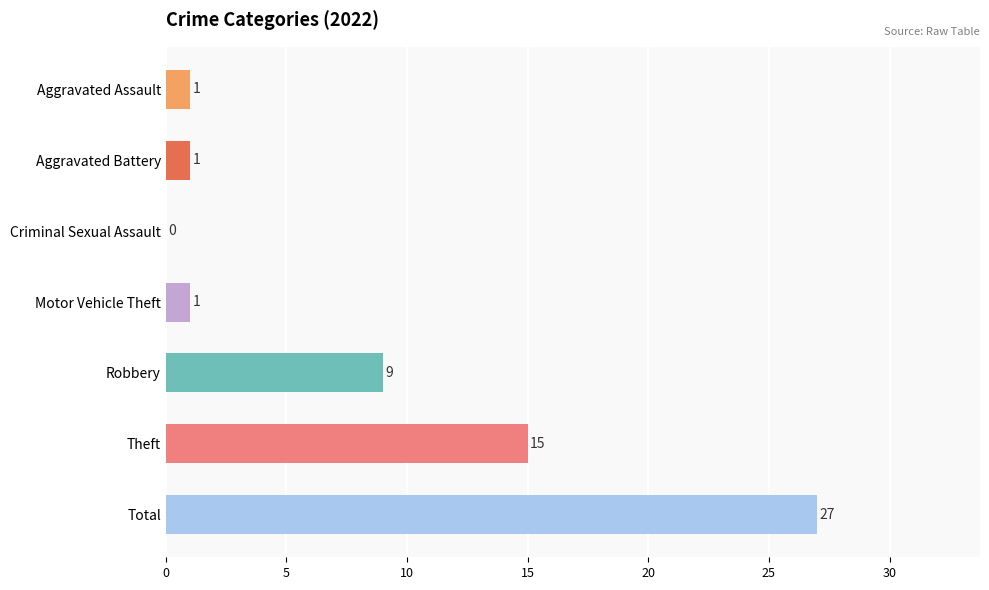

What is the sum of all values?

54